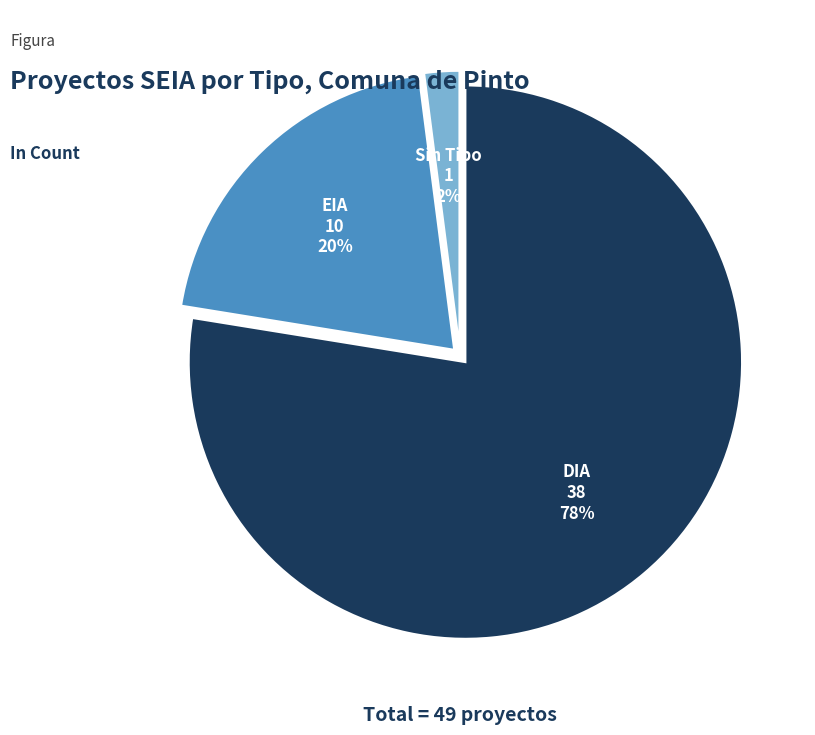

To the nearest percent, what is the average slice percentage?

33%